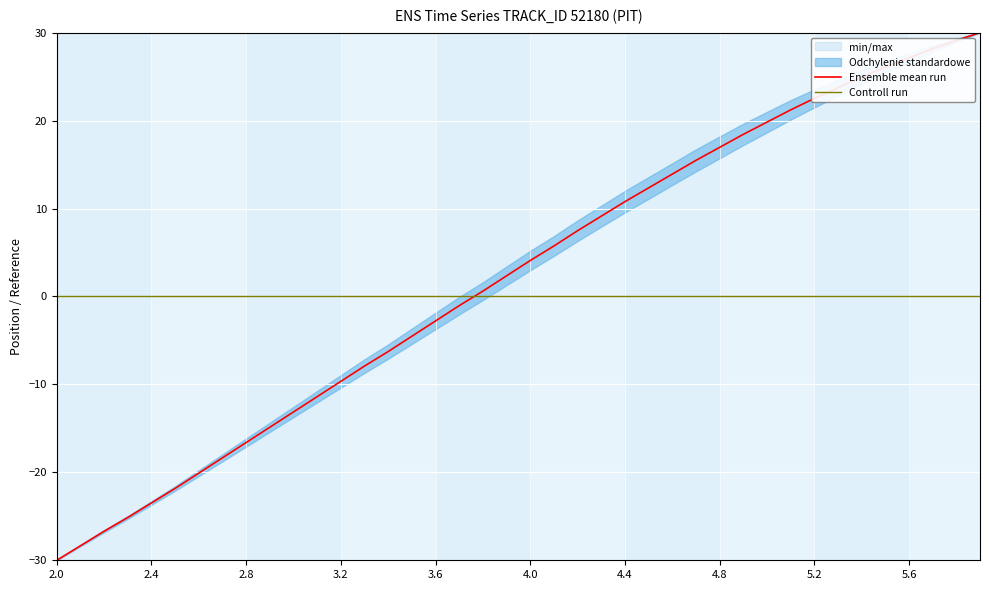

True or false: Ensemble mean run has more than 0 points higher than both neighbors.

False